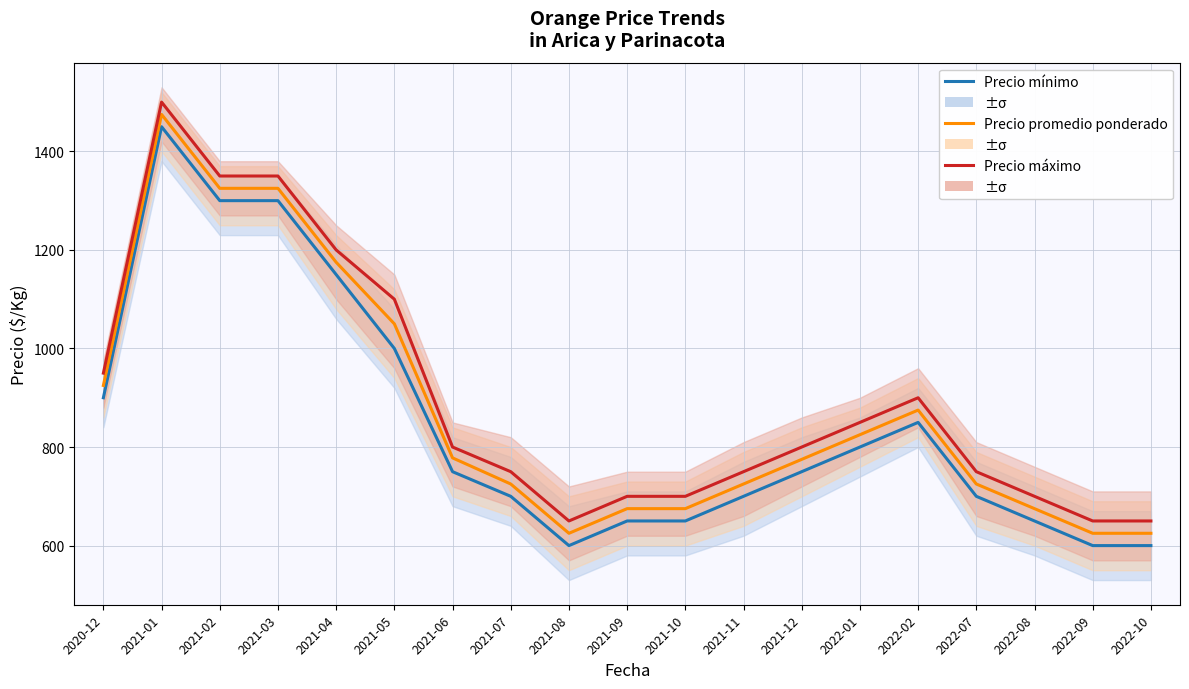

How many interior local peaks does the Precio máximo series have?

2